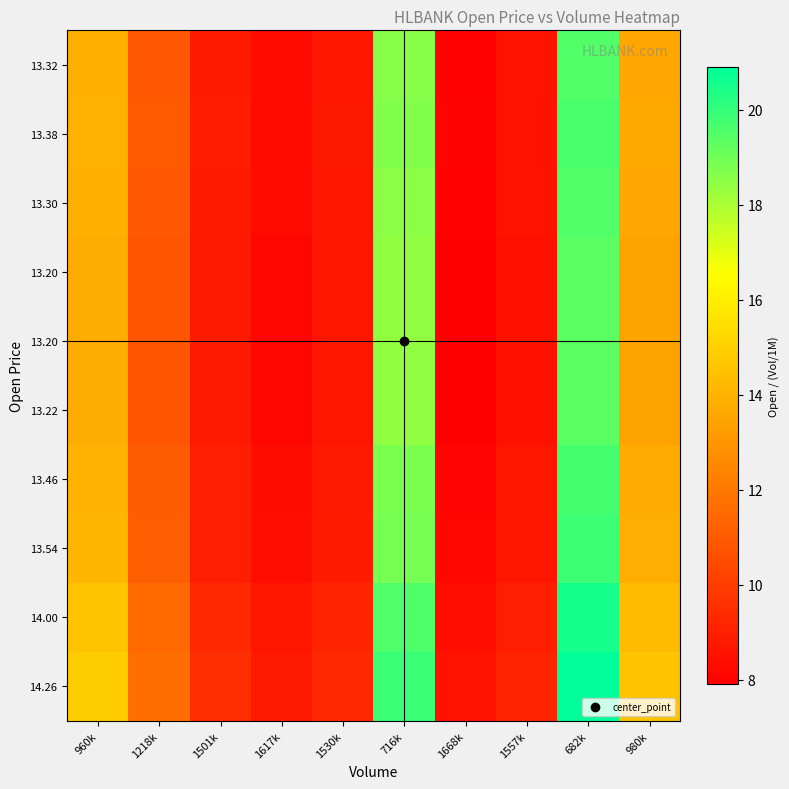

What is the spread (max minus min) of values at 1530k?

0.7